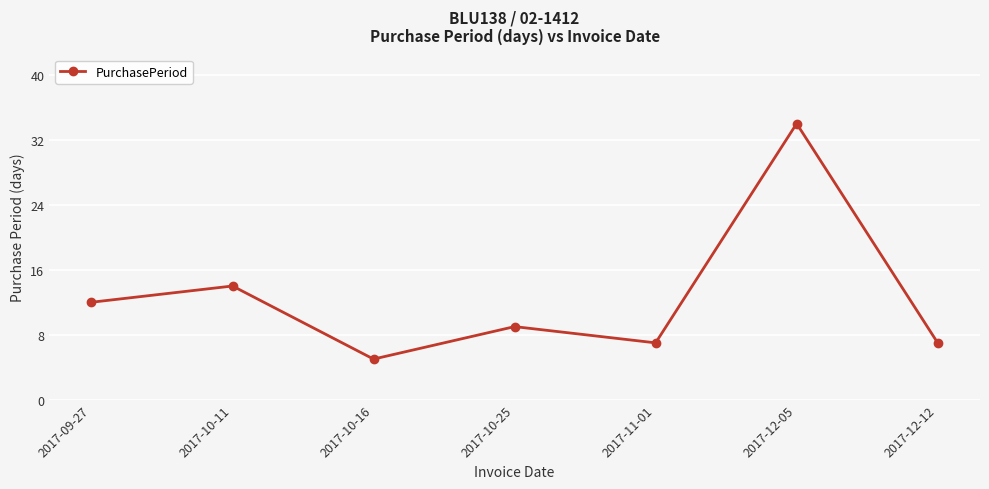

What position from the right is 2017-10-16?

5